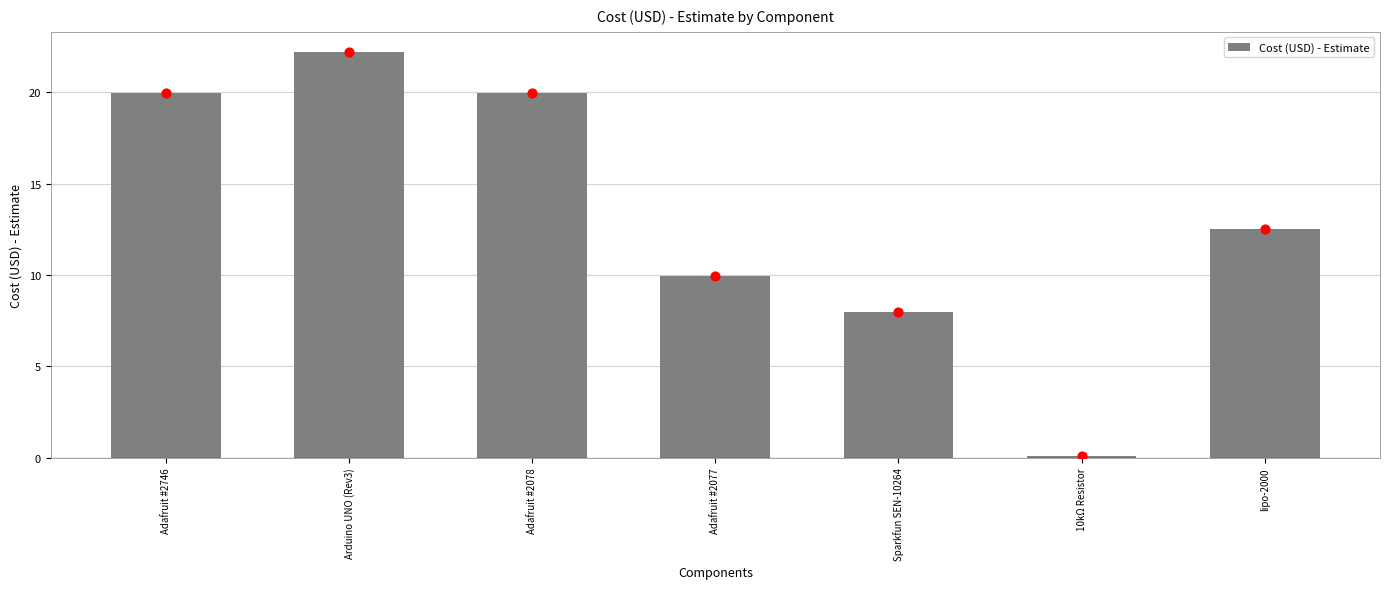

What is the change in value from Adafruit #2746 to lipo-2000?

-7.4